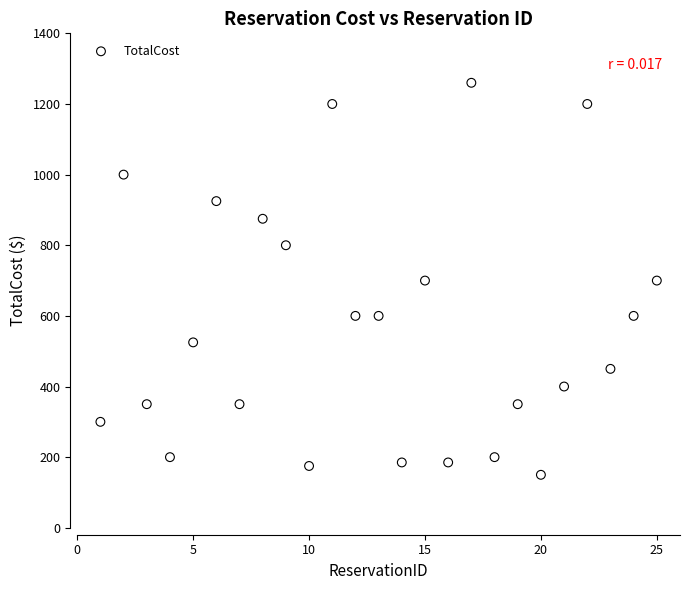

What is the range of Y values (max minus min)?

1110.0